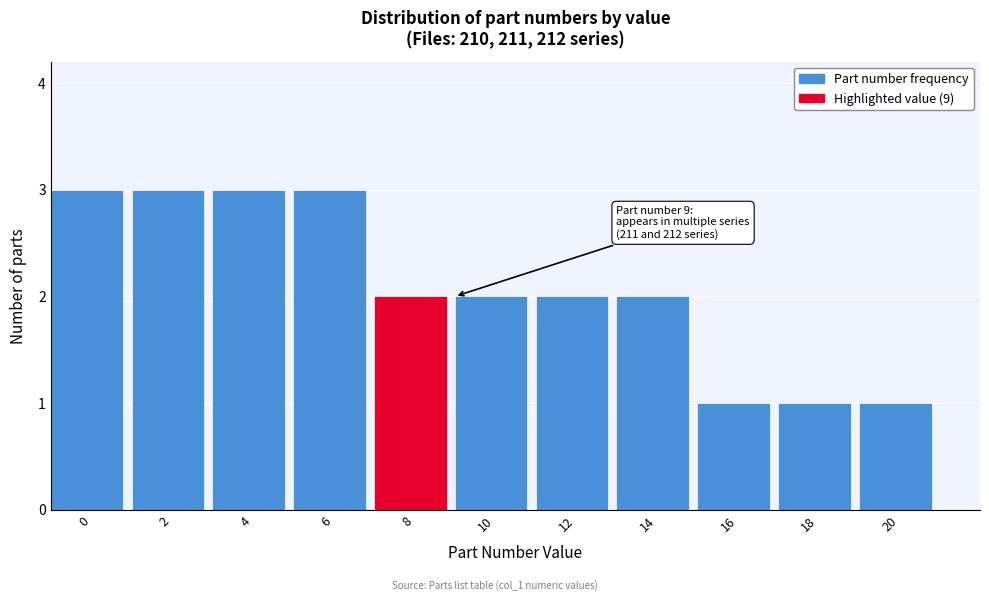

Reading left to right, list all the values displayed in this chart.

3	3	3	3	2	2	2	2	1	1	1